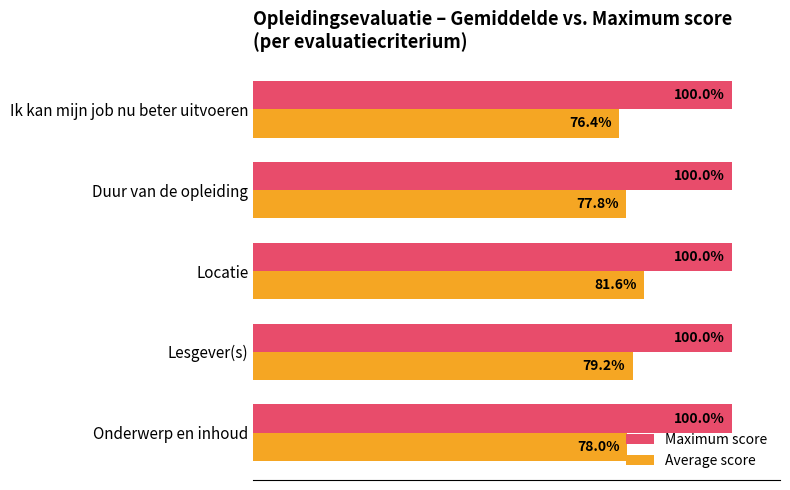

List the series in order of their overall mean, highest first.

Maximum score, Average score